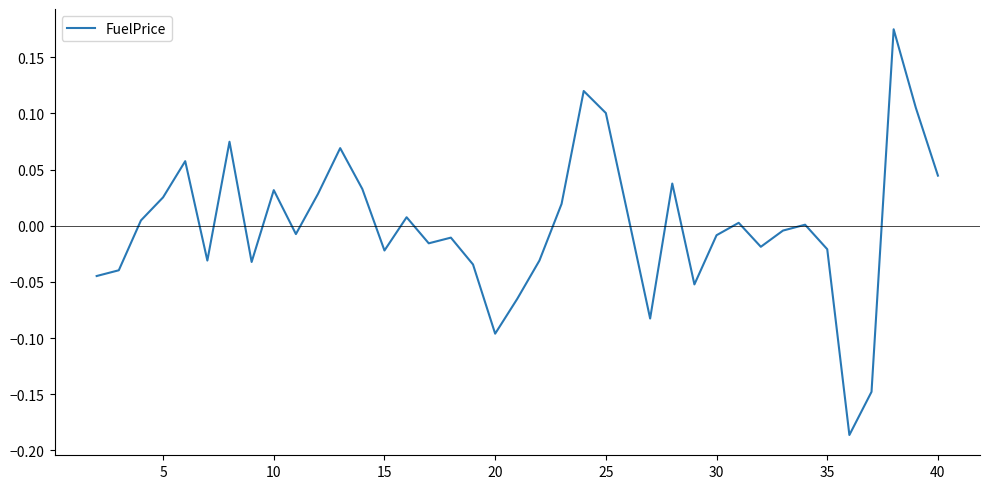

True or false: the data has more than 0 interior local peaks.

True